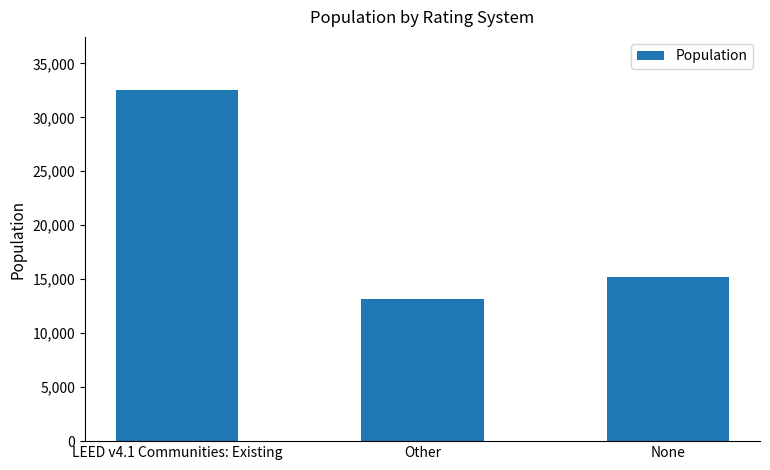

Reading left to right, what are all the values shown in this chart?

LEED v4.1 Communities: Existing=32567	Other=13171	None=15190